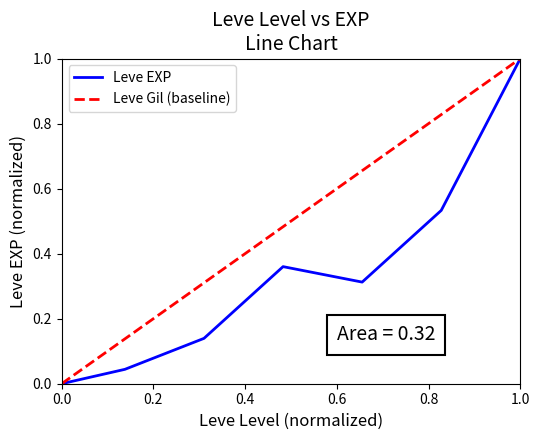

True or false: Leve EXP has a value of 0.3 at 1.0.

False